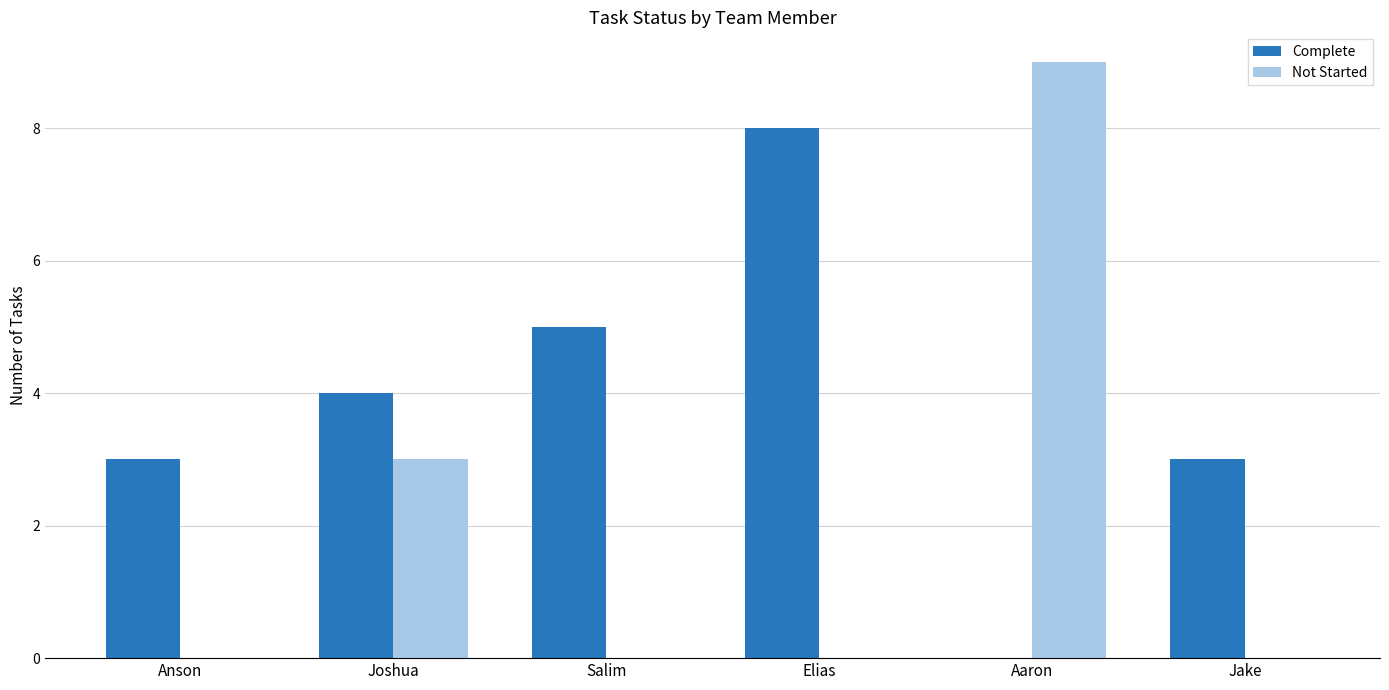

At which category is the sum across all series the highest?

Aaron